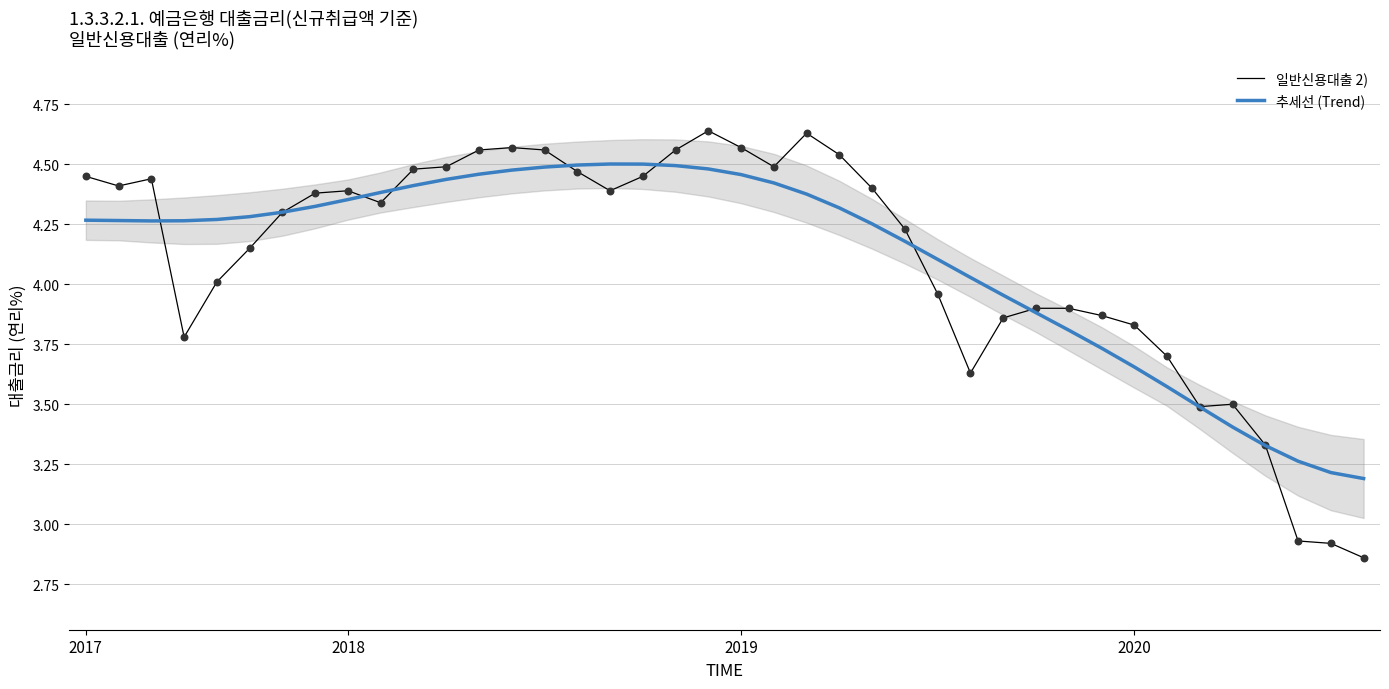

Which series contains the lowest Y value?

일반신용대출 2)